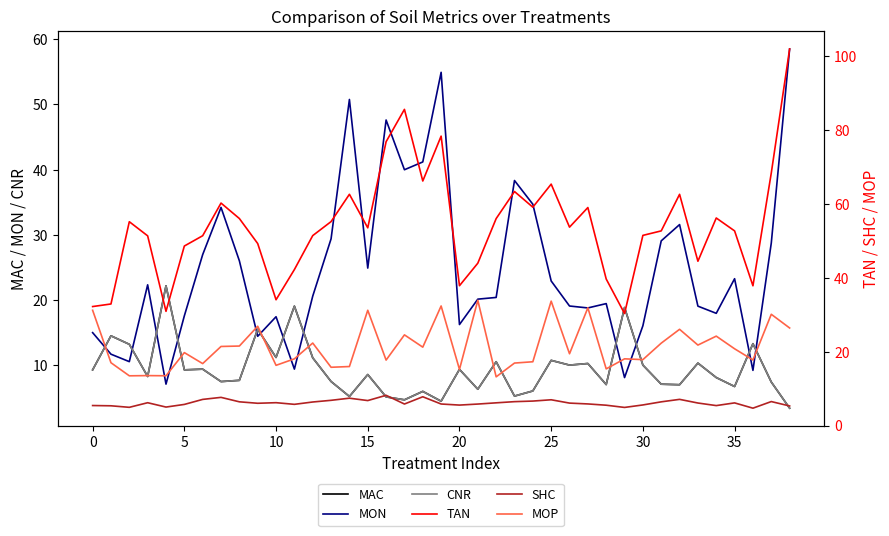

True or false: TAN and SHC cross at least once.

False